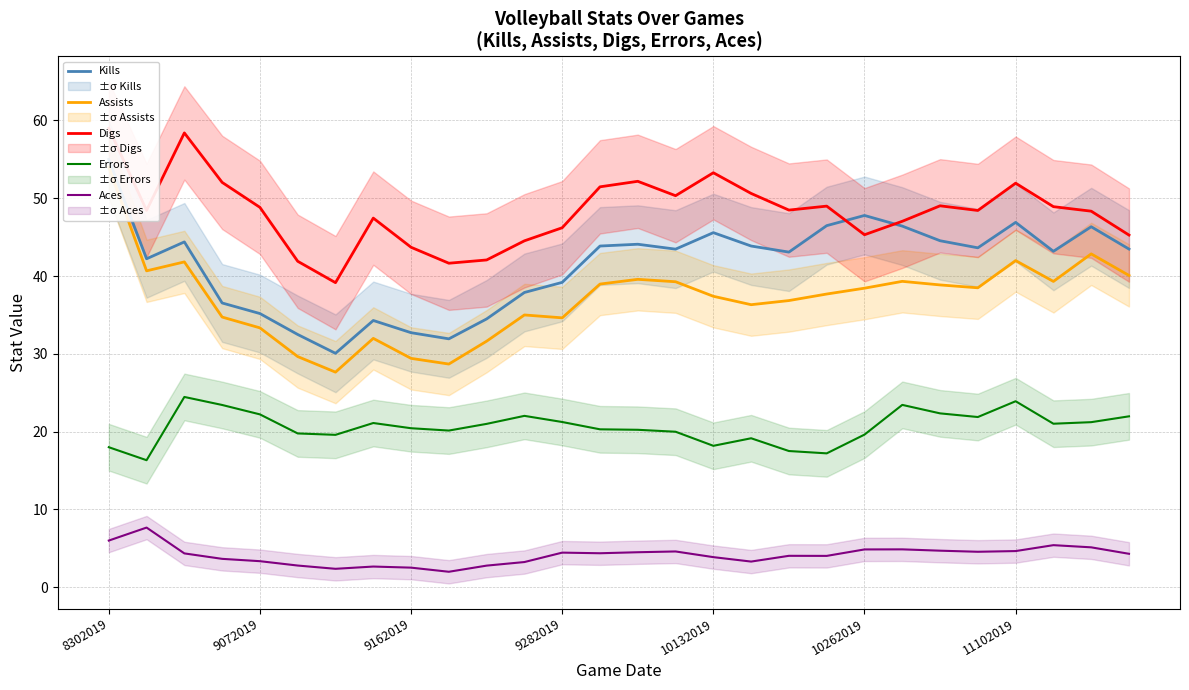

What is the maximum value for Aces?

7.7